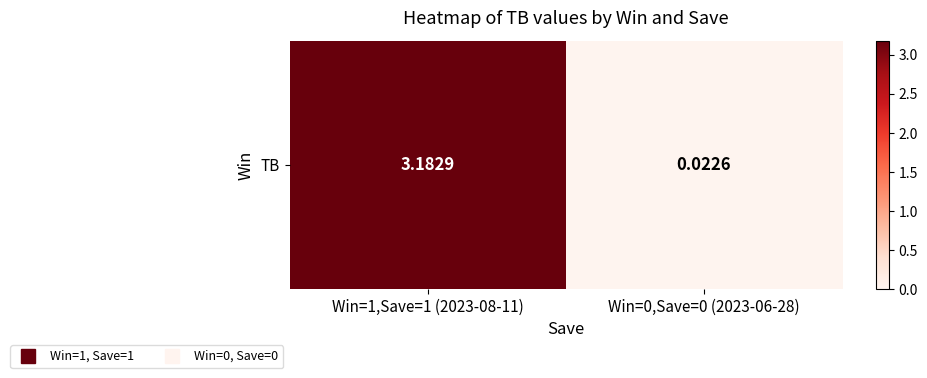

Reading left to right, list all the values displayed in this chart.

Win=1,Save=1 (2023-08-11)=3.2	Win=0,Save=0 (2023-06-28)=0.0